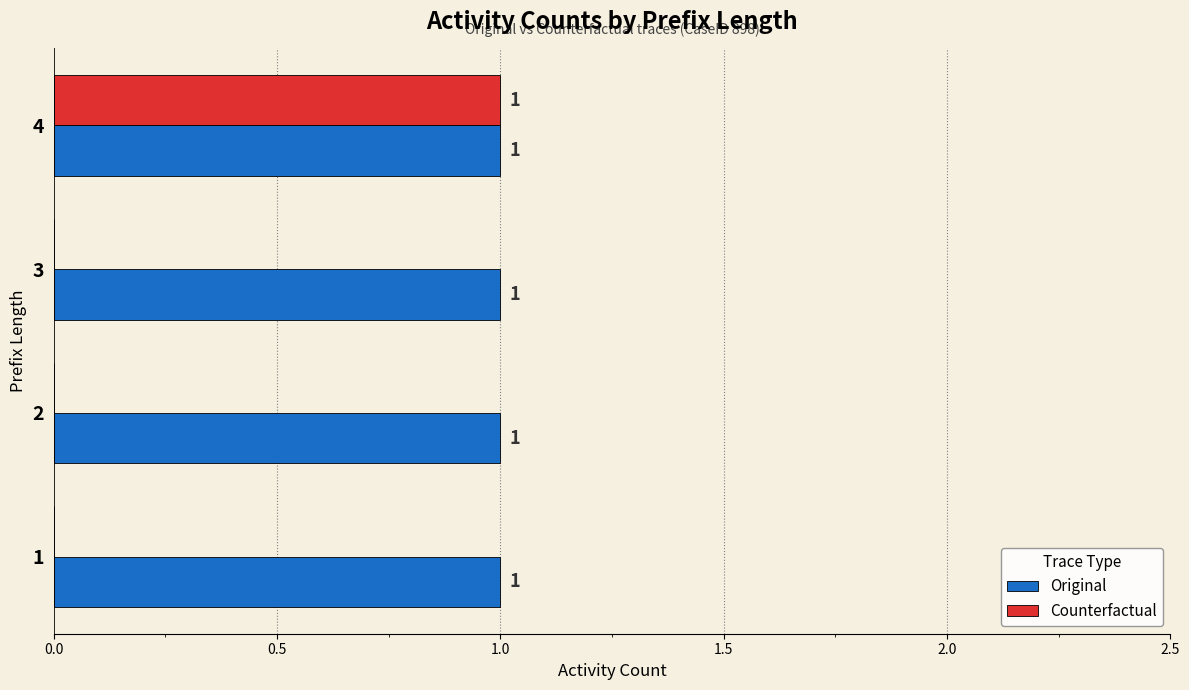

Count the Counterfactual values in the range 0 to 1.

4